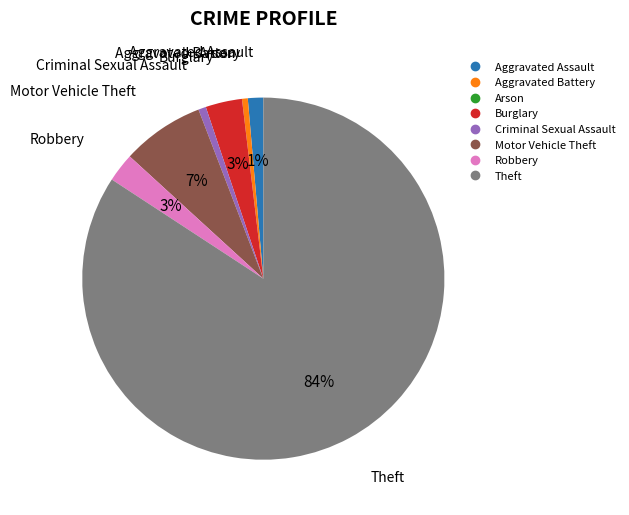

Between Criminal Sexual Assault and Burglary, which is larger?

Burglary